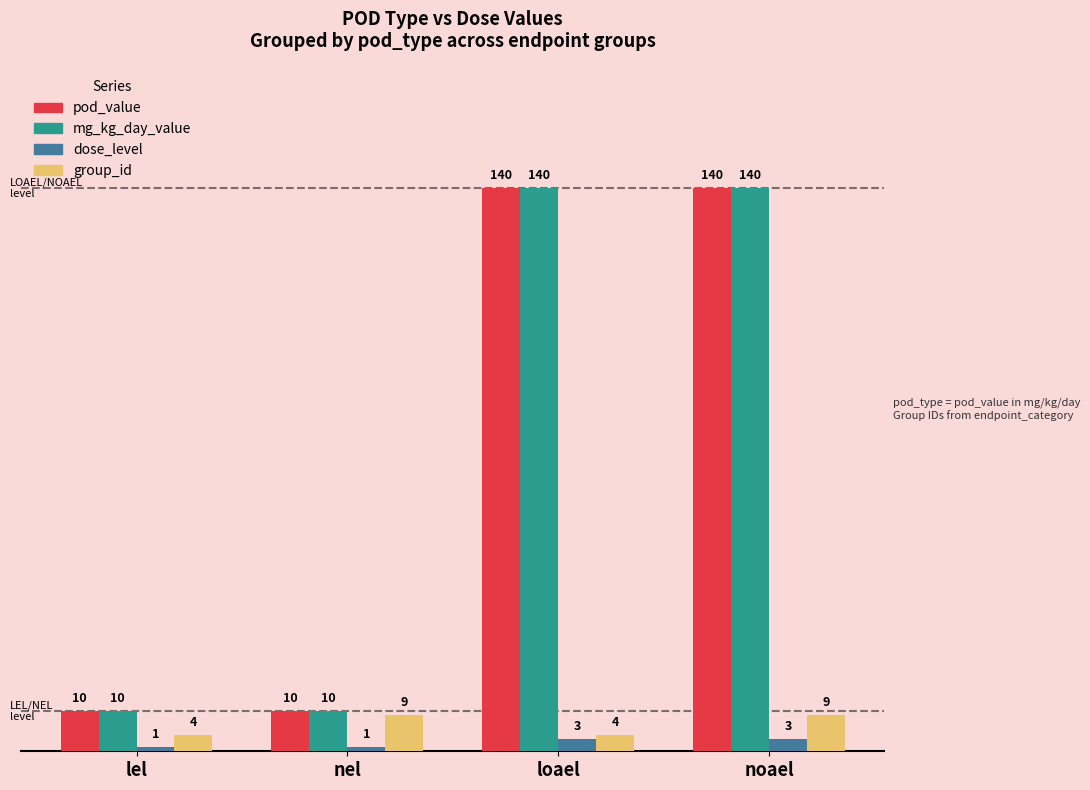

What are all the series names shown in the legend?

pod_value, mg_kg_day_value, dose_level, group_id